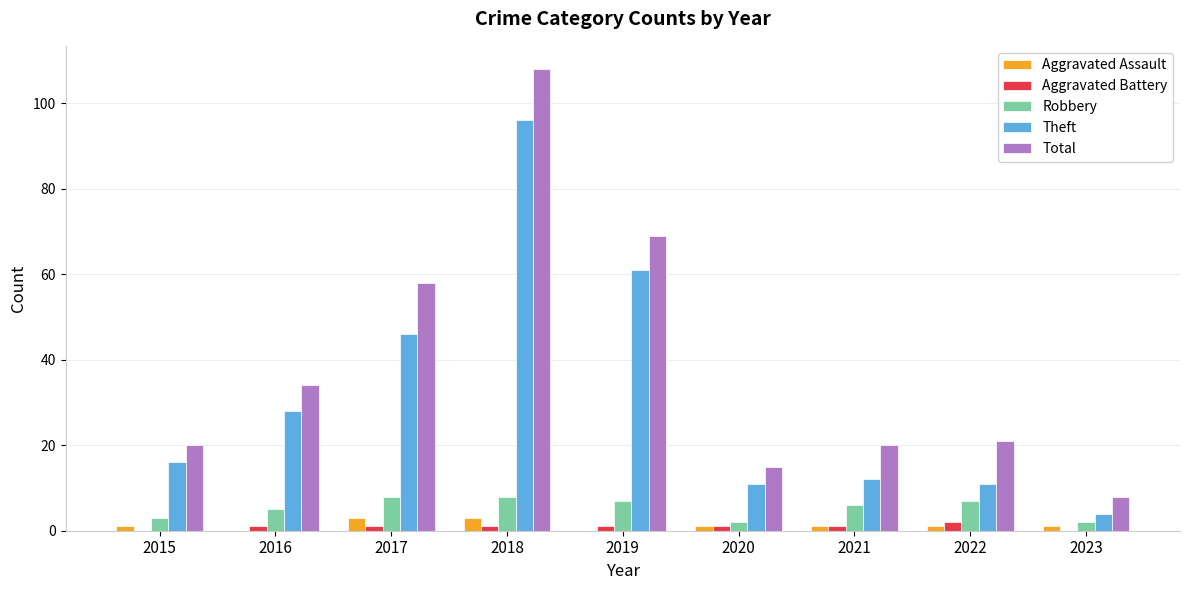

Which series has the largest total across all categories?

Total